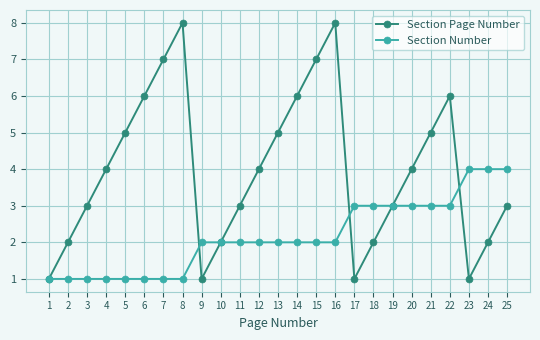

Reading left to right, extract all data points from this chart.

Section Page Number: 1=1	2=2	3=3	4=4	5=5	6=6	7=7	8=8	9=1	10=2	11=3	12=4	13=5	14=6	15=7	16=8	17=1	18=2	19=3	20=4	21=5	22=6	23=1	24=2	25=3
Section Number: 1=1	2=1	3=1	4=1	5=1	6=1	7=1	8=1	9=2	10=2	11=2	12=2	13=2	14=2	15=2	16=2	17=3	18=3	19=3	20=3	21=3	22=3	23=4	24=4	25=4